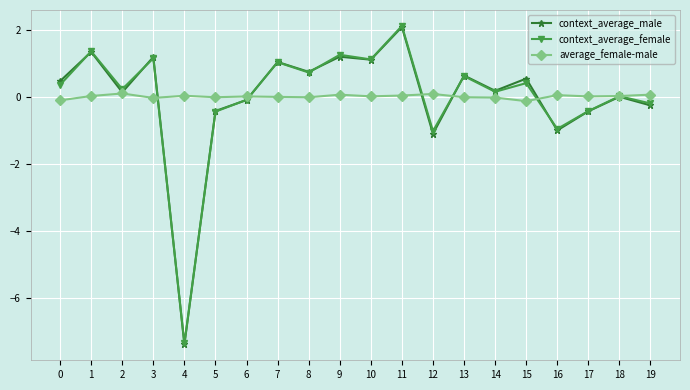

The average_female-male series shows 0.0 at 10. True or false?

True